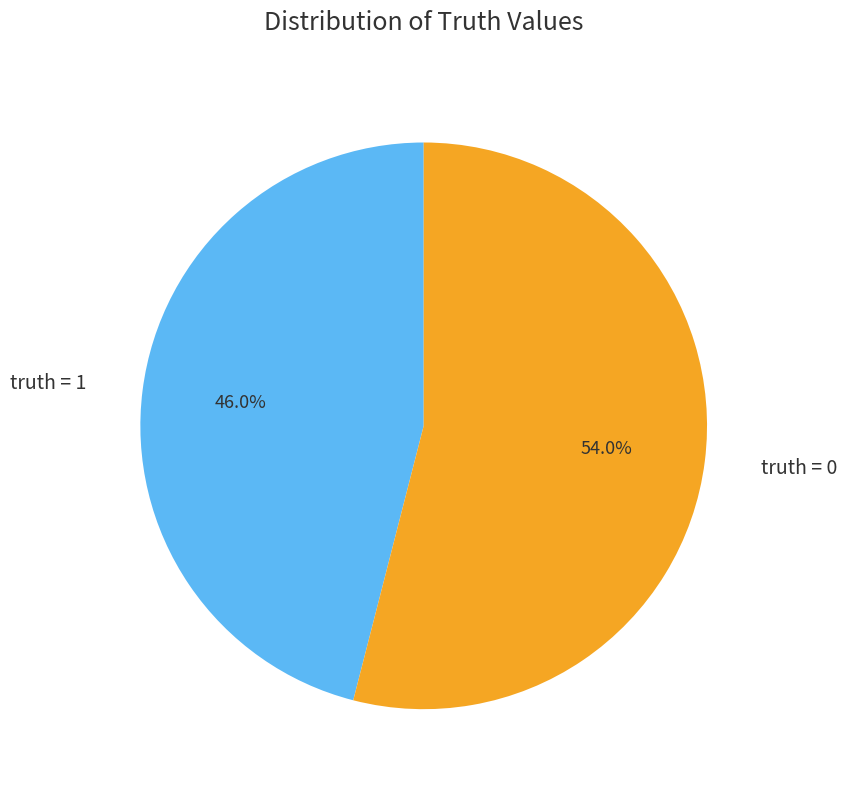

To the nearest percent, what is the average slice percentage?

50%